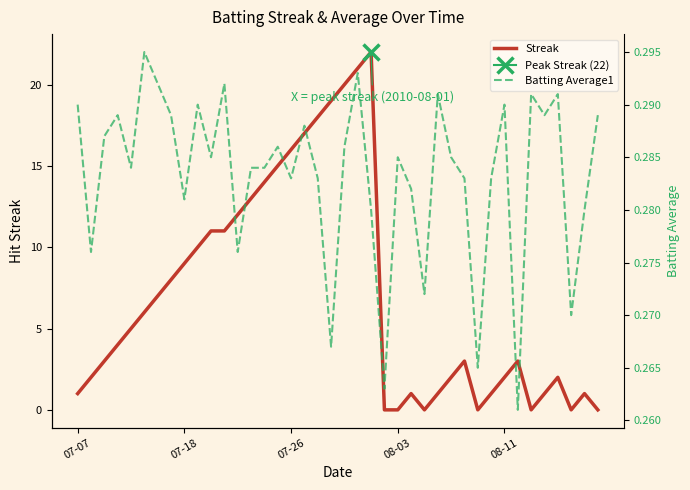

Which series has the largest total across all categories?

Streak